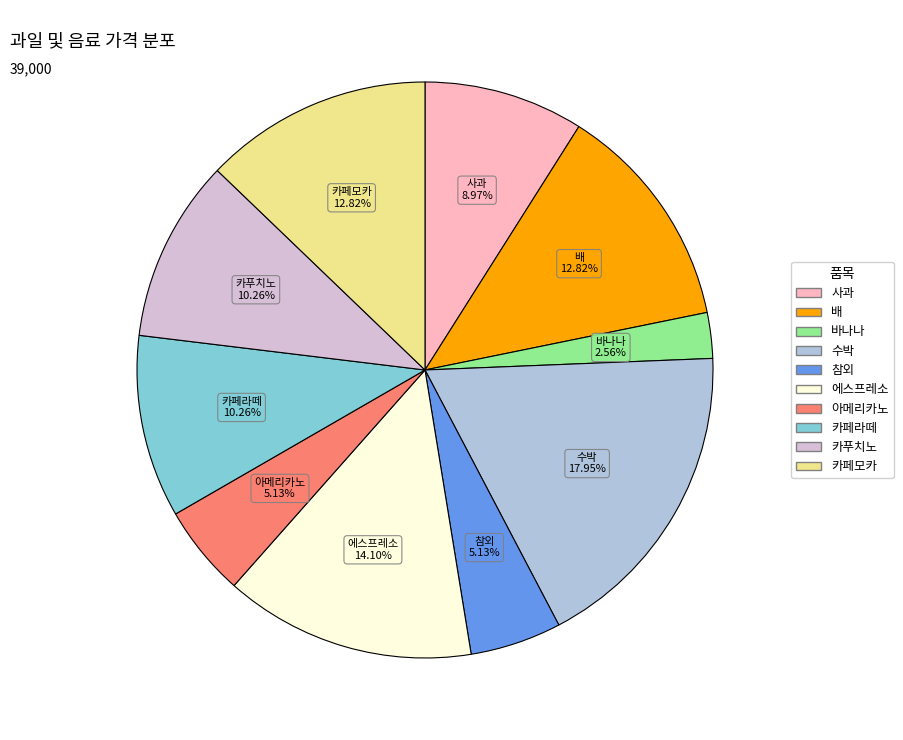

Do 참외 and 아메리카노 together represent more than half of the pie?

No